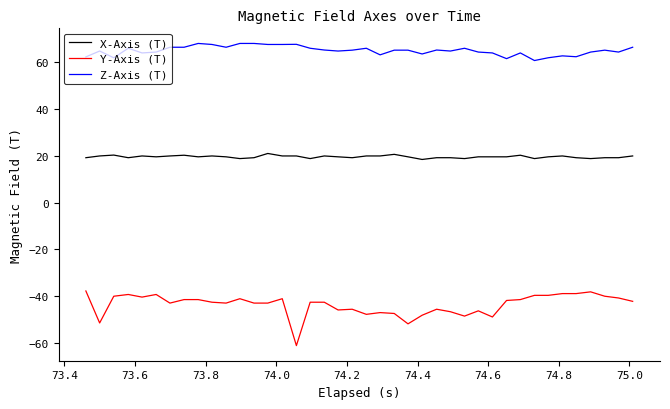

How many categories are shown in the chart?

40